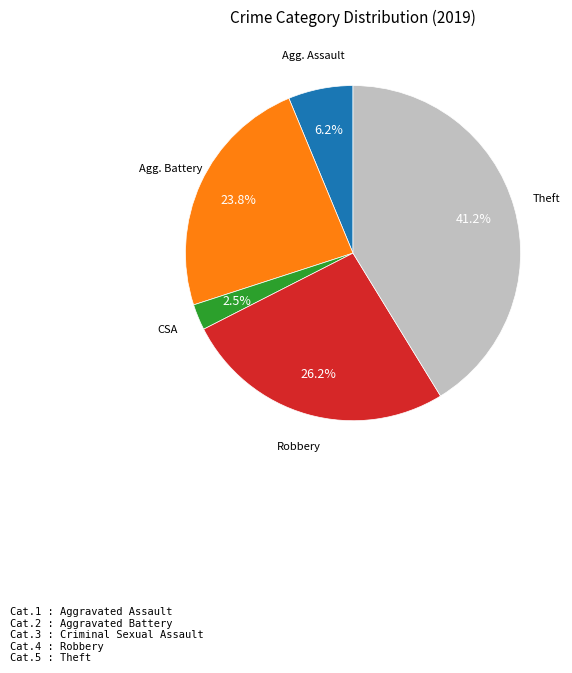

Is there any slice that represents more than half of the pie?

No